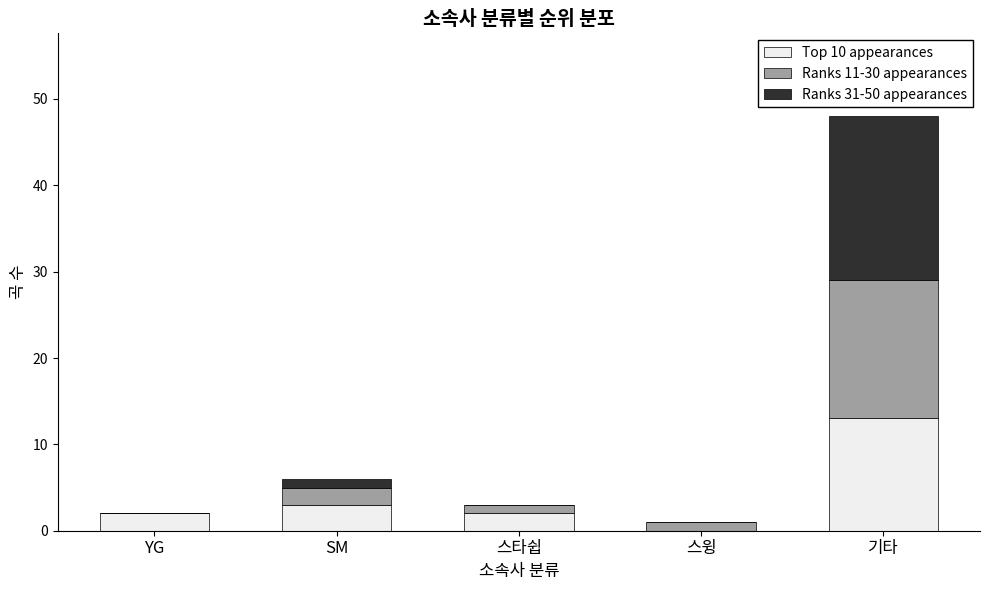

At which category is the sum across all series the highest?

기타